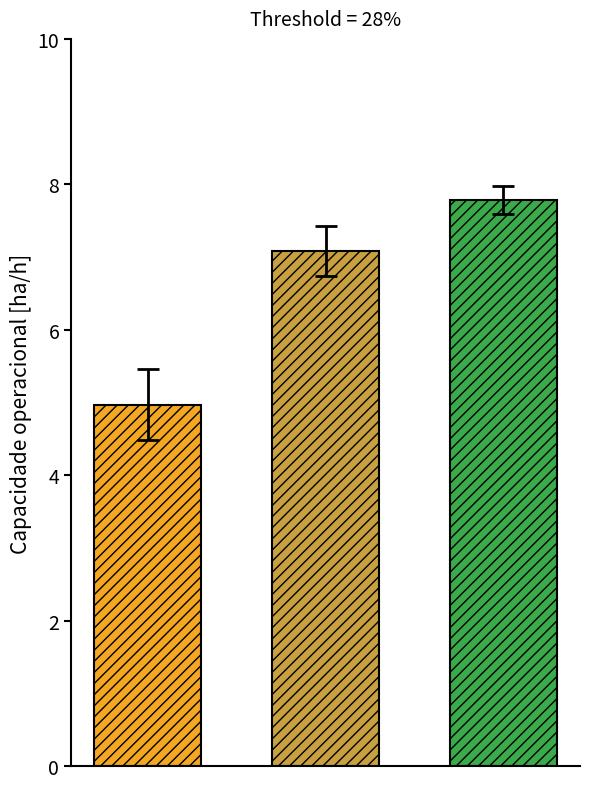

What is the minimum value shown in the chart?

5.0